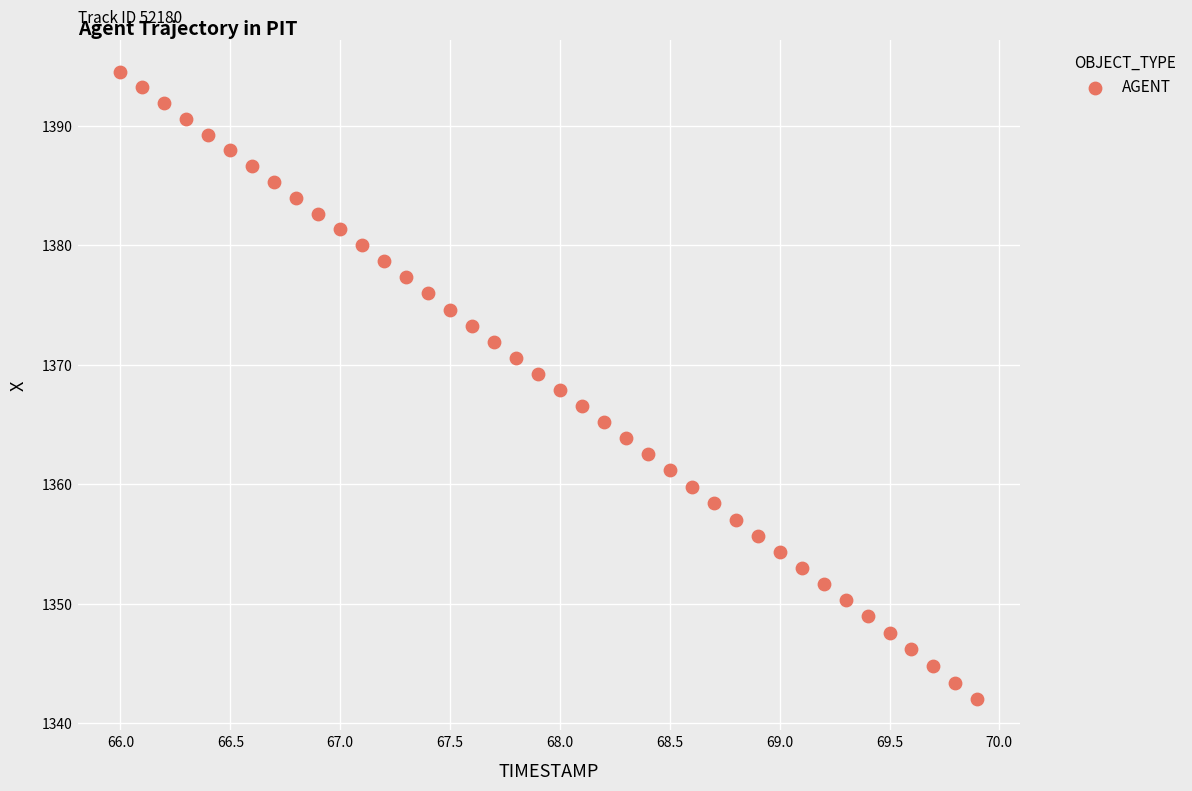

What is the range of Y values (max minus min)?

52.5